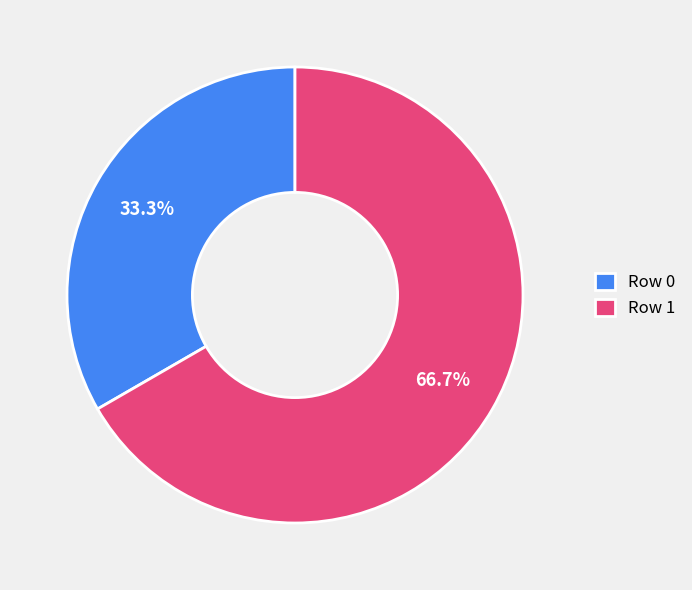

Does Row 0 account for over 50% of the chart?

No